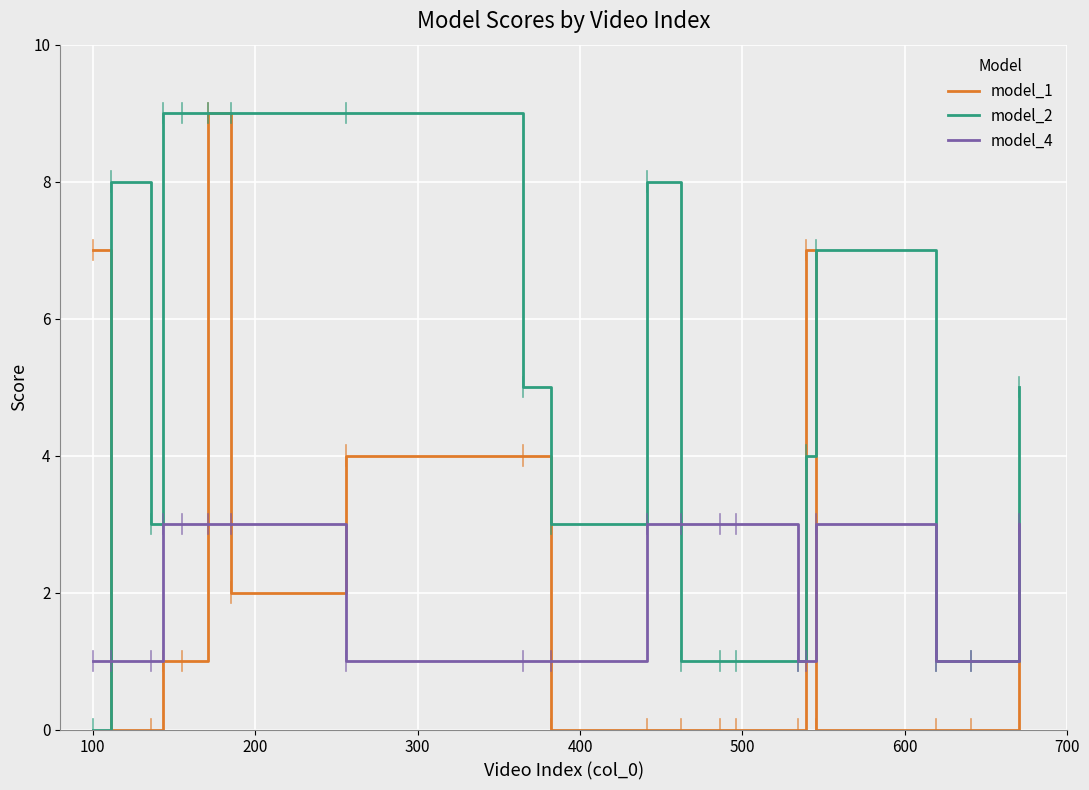

How many categories are shown in the chart?

20